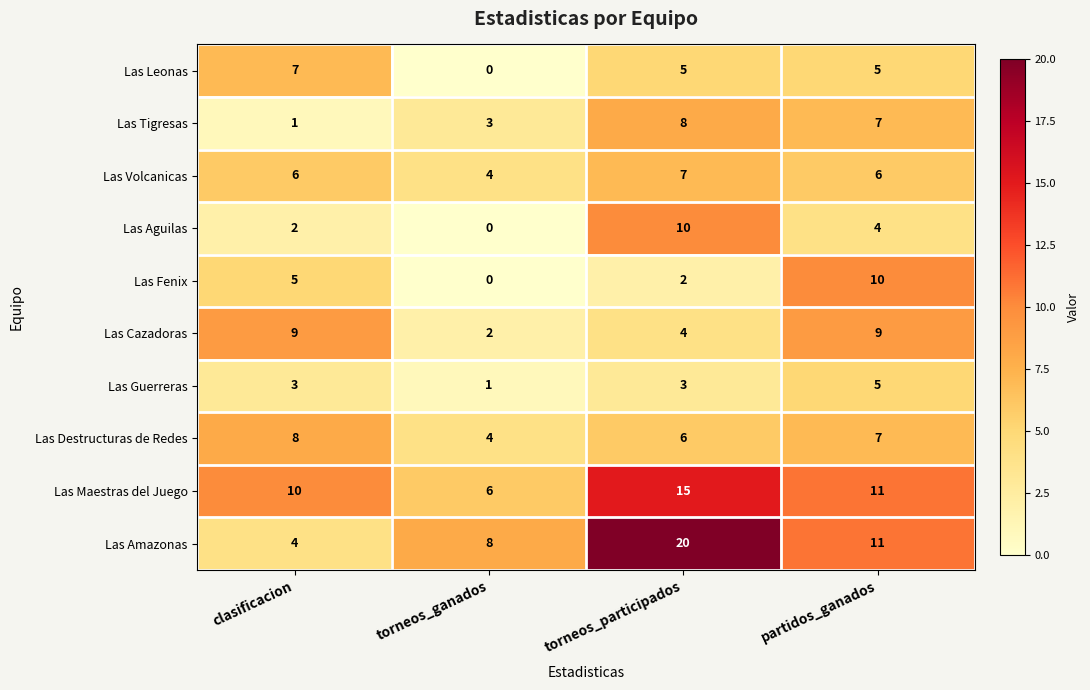

What is the difference between the highest and lowest values at torneos_ganados?

8